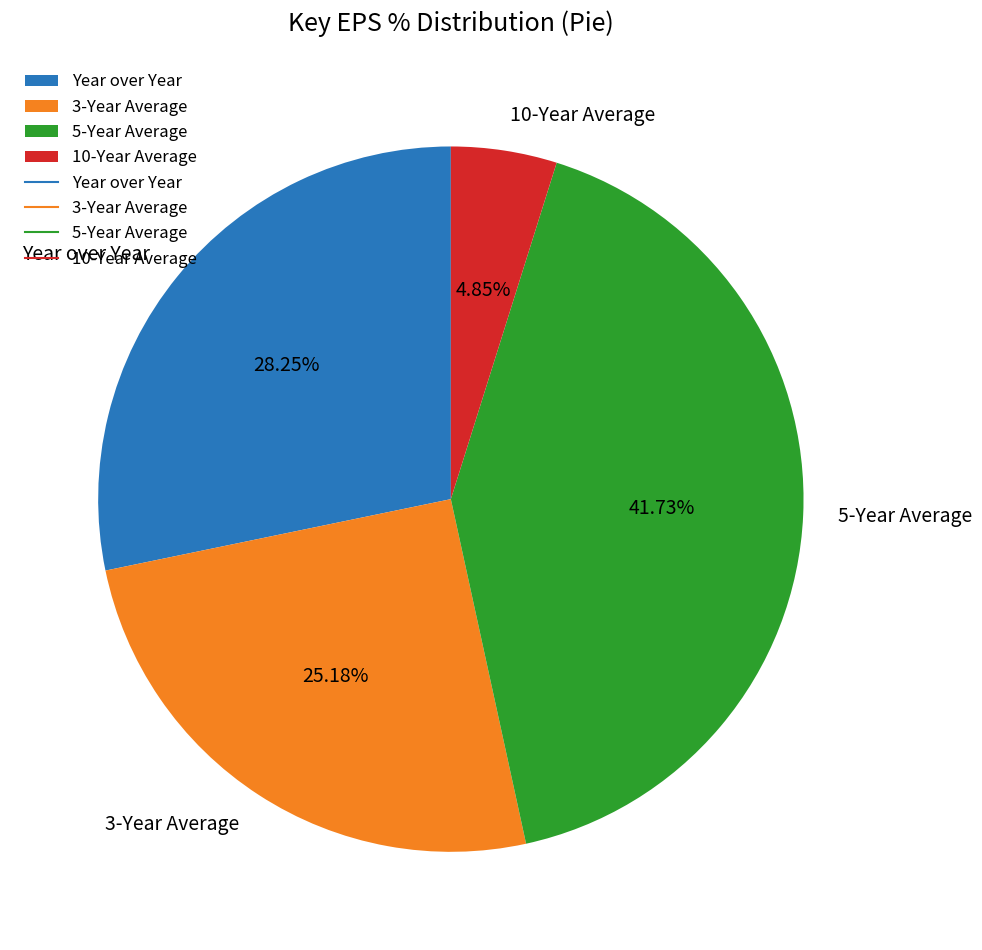

To the nearest percent, what is the difference between the largest and smallest slice percentages?

37%